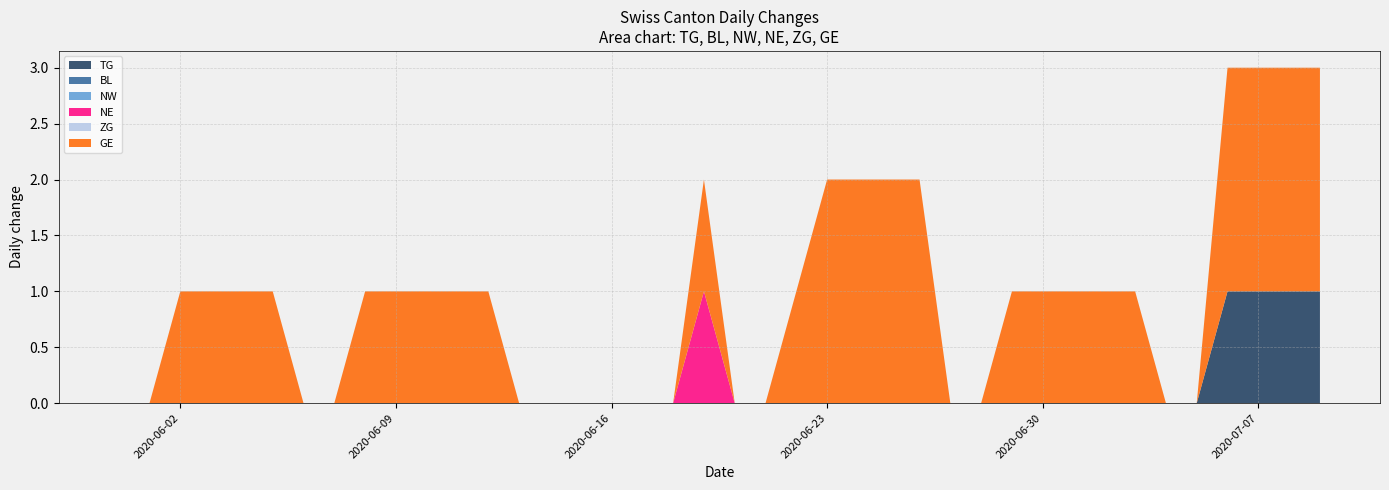

Reading left to right, what are all the values shown in this chart?

TG: 0	0	0	0	0	0	0	0	0	0	0	0	0	0	0	0	0	0	0	0	0	0	0	0	0	0	0	0	0	0	0	0	0	0	0	0	1	1	1	1
BL: 0	0	0	0	0	0	0	0	0	0	0	0	0	0	0	0	0	0	0	0	0	0	0	0	0	0	0	0	0	0	0	0	0	0	0	0	0	0	0	0
NW: 0	0	0	0	0	0	0	0	0	0	0	0	0	0	0	0	0	0	0	0	0	0	0	0	0	0	0	0	0	0	0	0	0	0	0	0	0	0	0	0
NE: 0	0	0	0	0	0	0	0	0	0	0	0	0	0	0	0	0	0	0	1	0	0	0	0	0	0	0	0	0	0	0	0	0	0	0	0	0	0	0	0
ZG: 0	0	0	0	0	0	0	0	0	0	0	0	0	0	0	0	0	0	0	0	0	0	0	0	0	0	0	0	0	0	0	0	0	0	0	0	0	0	0	0
GE: 0	0	1	1	1	1	0	0	1	1	1	1	1	0	0	0	0	0	0	1	0	0	1	2	2	2	2	0	0	1	1	1	1	1	0	0	2	2	2	2